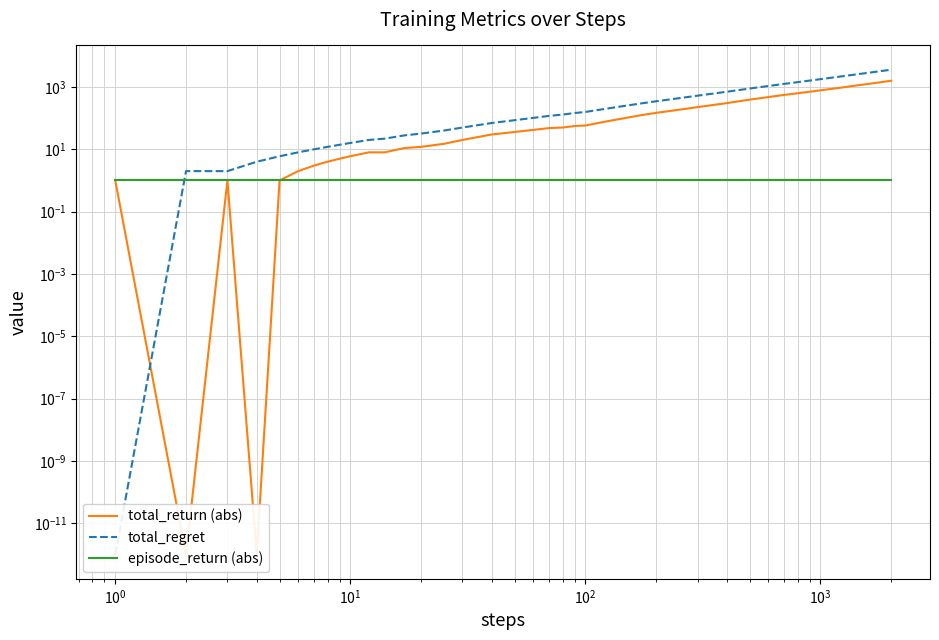

What are all the series names shown in the legend?

total_return (abs), total_regret, episode_return (abs)